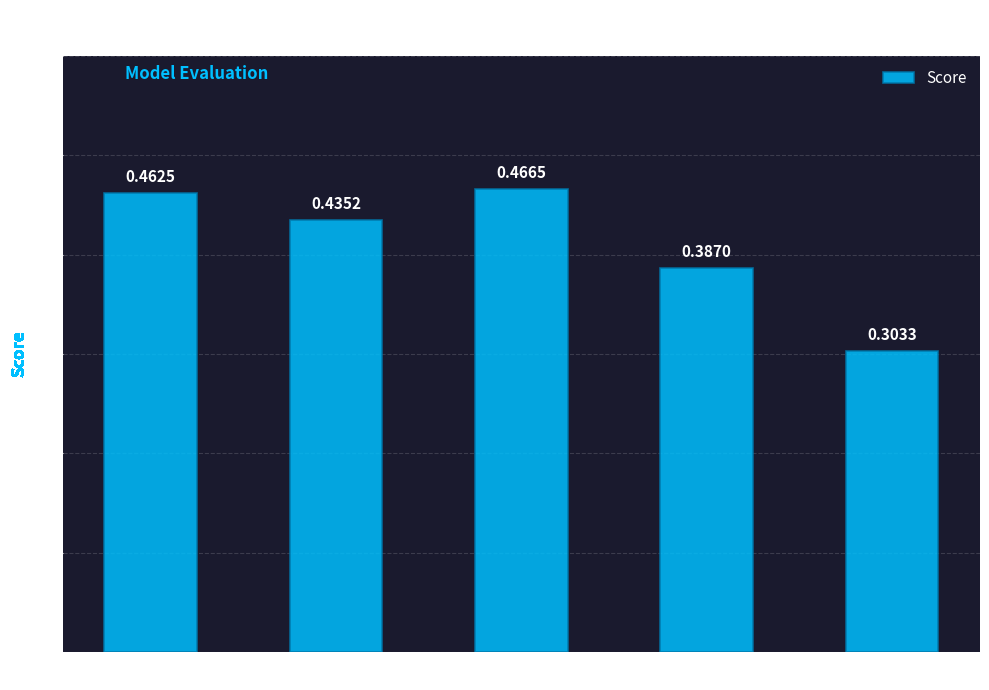

The value at xgboost is 0.2. True or false?

False